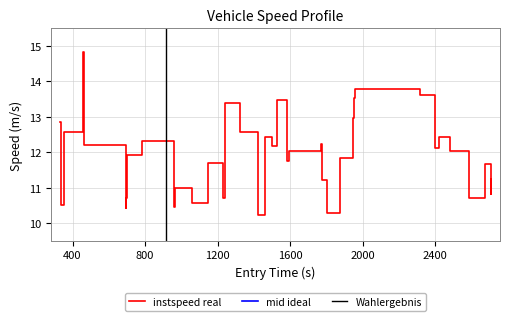

Does the chart display data point markers on the line(s)?

No